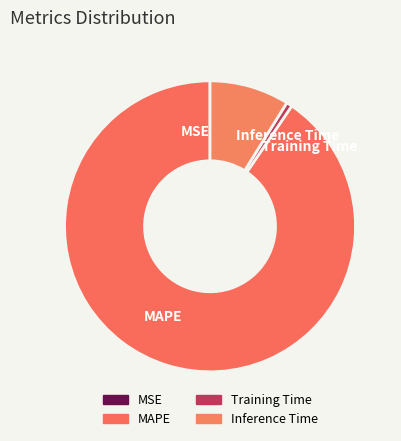

Does Training Time account for over 50% of the chart?

No